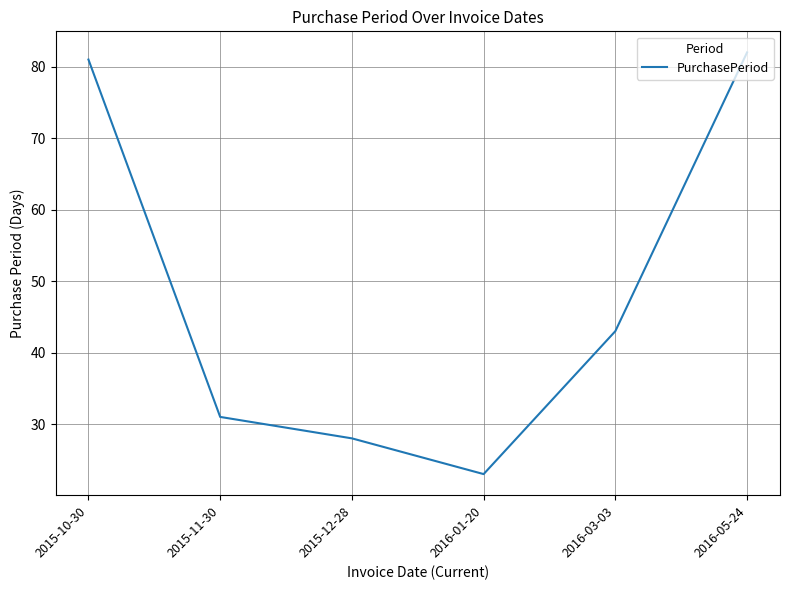

True or false: the data has more than 2 interior local peaks.

False